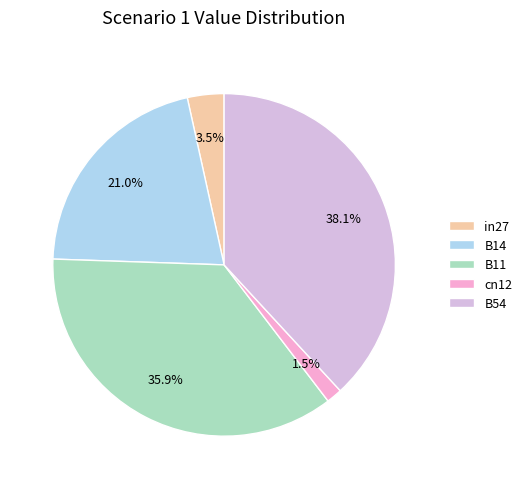

Which category has the biggest portion of the pie?

B54